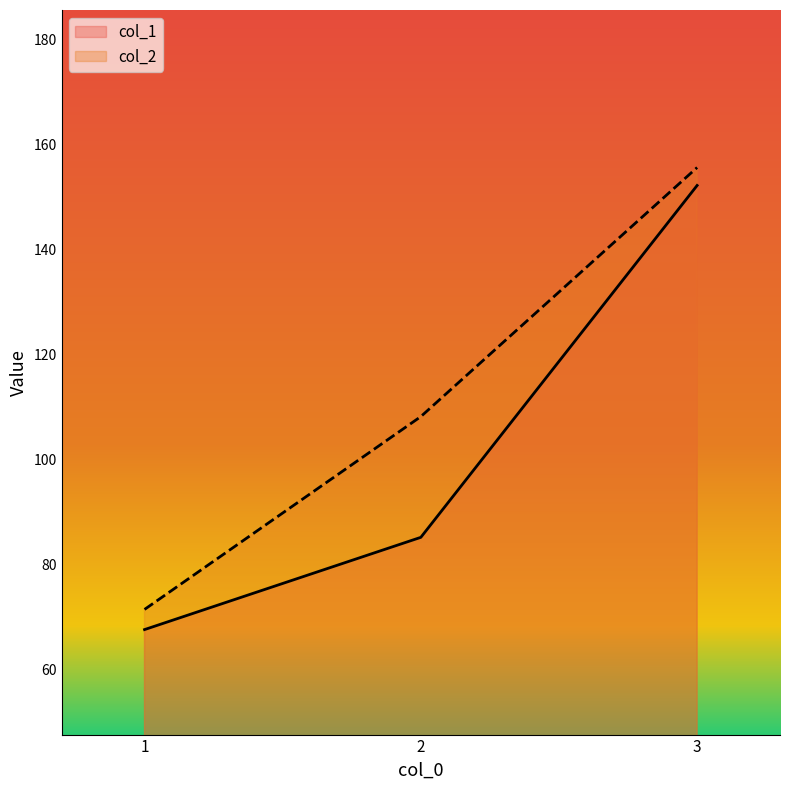

At how many categories does at least one series exceed 95?

2